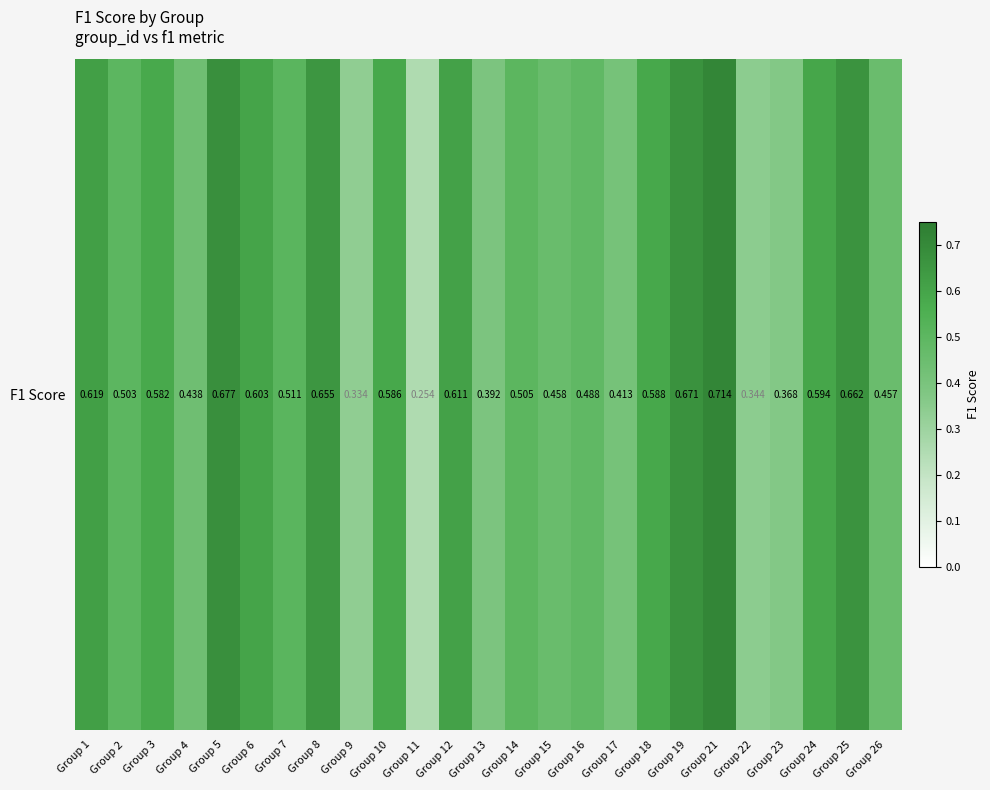

What is the change in value from Group 14 to Group 19?

+0.2